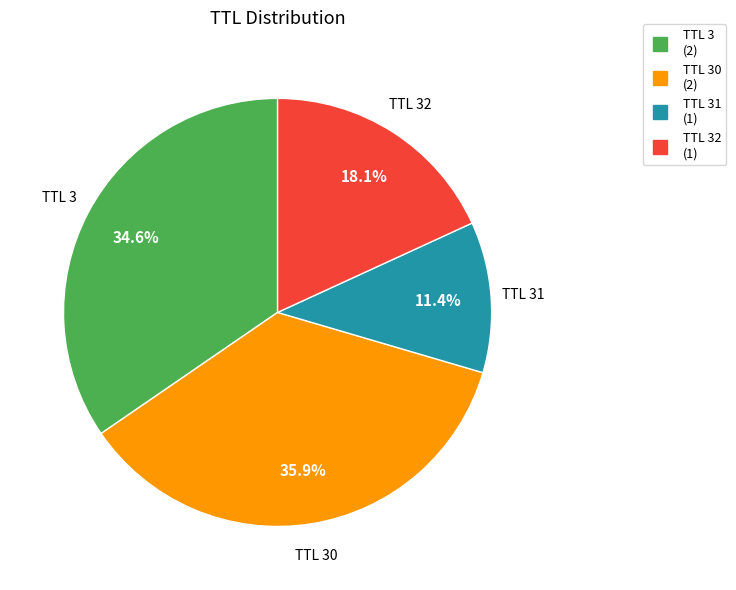

How many segments does this pie chart have?

4